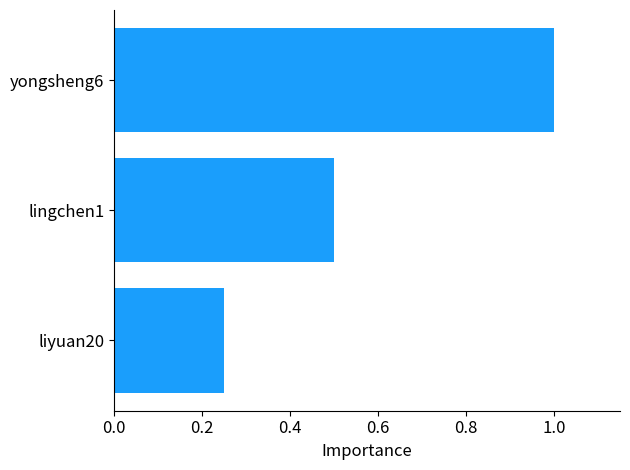

What is the greatest value displayed?

1.0